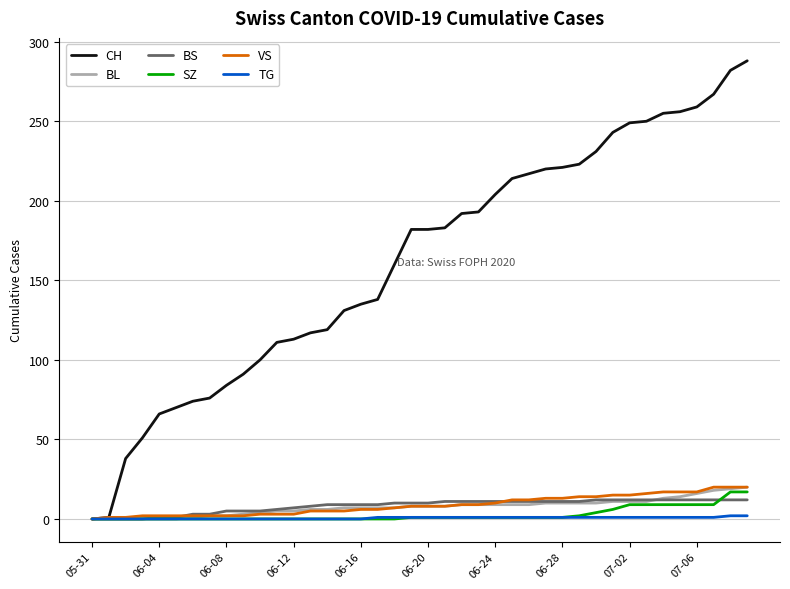

What is the highest value of the SZ series?

17